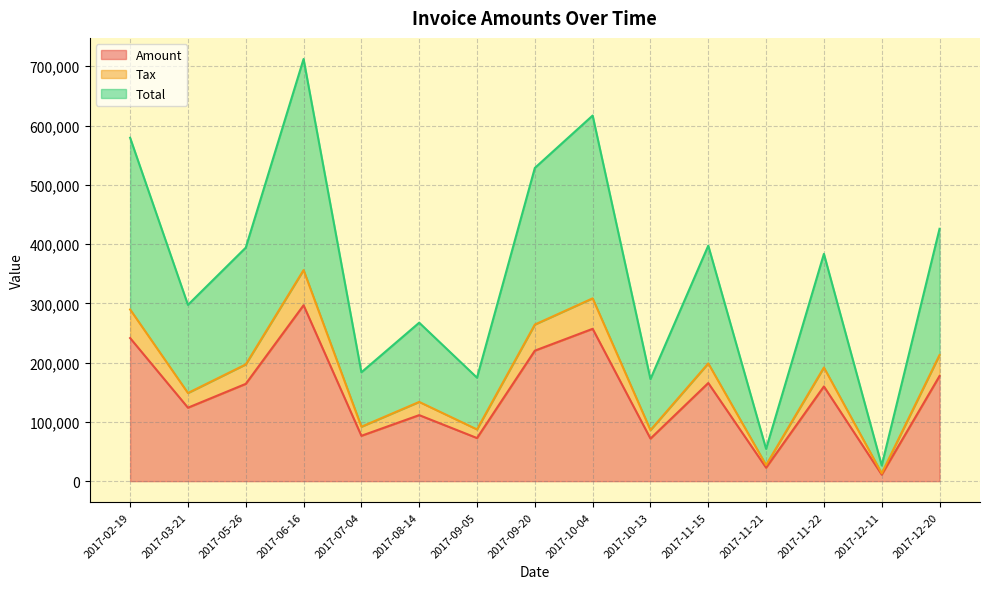

How many interior local peaks does the Total series have?

5